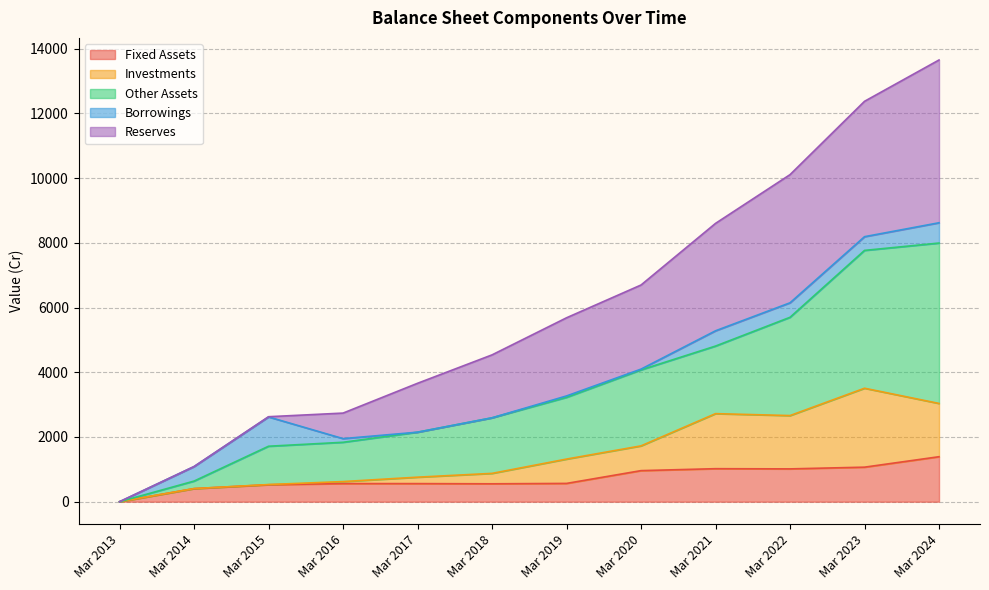

True or false: Investments and Fixed Assets intersect in this chart.

False